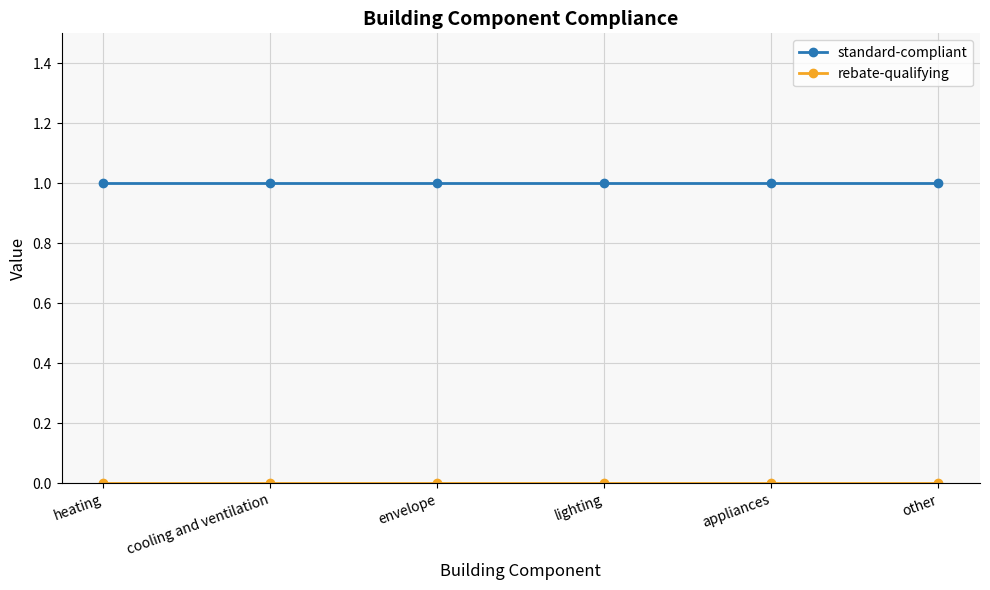

What is the value of the standard-compliant point at the 4th from the left?

1